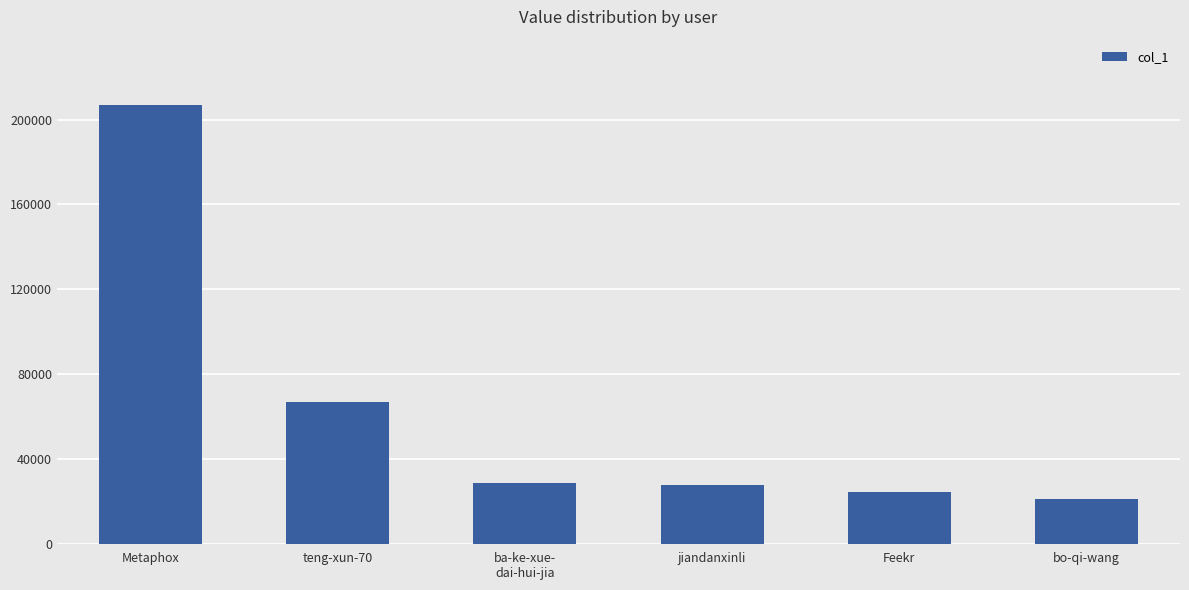

Is it true that the value at bo-qi-wang is 10624?

False